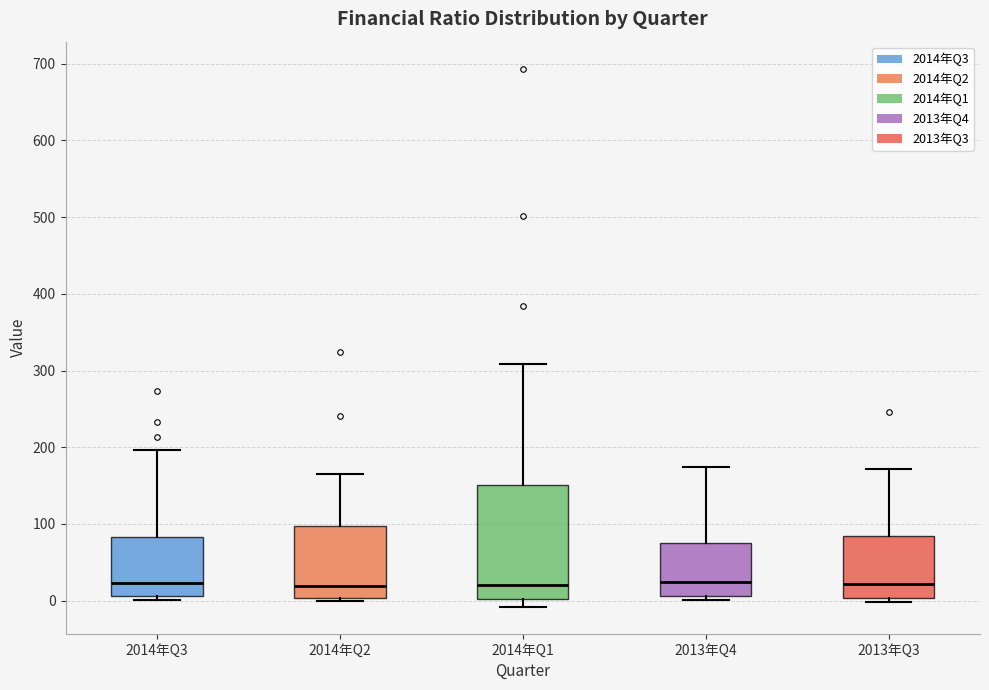

Where does the upper whisker of the box for 2013年Q3 end on the y-axis? The values are not printed on the chart, so give them approximately, as read against the axis.

170